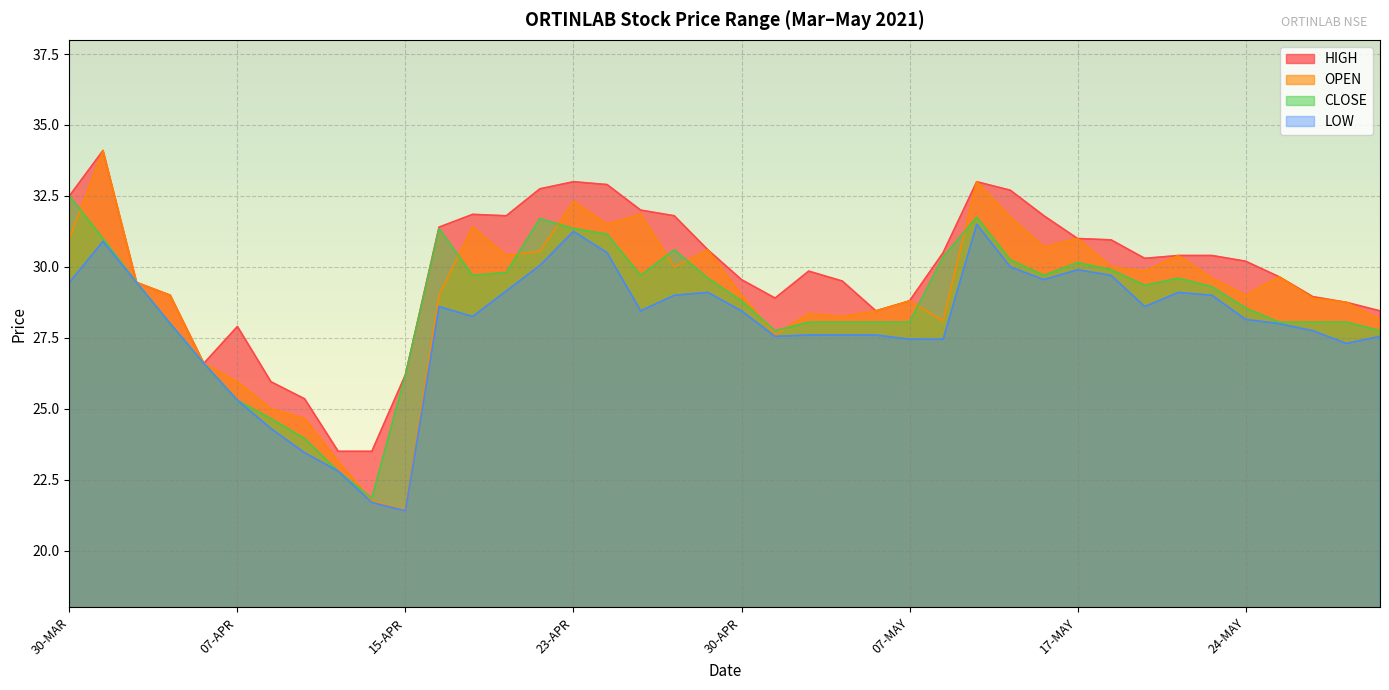

List the labels in order of CLOSE value, smallest first.

13-APR, 12-APR, 09-APR, 08-APR, 07-APR, 15-APR, 06-APR, 03-MAY, 28-MAY, 05-APR, 04-MAY, 05-MAY, 06-MAY, 07-MAY, 25-MAY, 26-MAY, 27-MAY, 24-MAY, 30-APR, 21-MAY, 19-MAY, 01-APR, 29-APR, 20-MAY, 19-APR, 27-APR, 14-MAY, 20-APR, 18-MAY, 17-MAY, 12-MAY, 10-MAY, 28-APR, 31-MAR, 26-APR, 16-APR, 23-APR, 22-APR, 11-MAY, 30-MAR